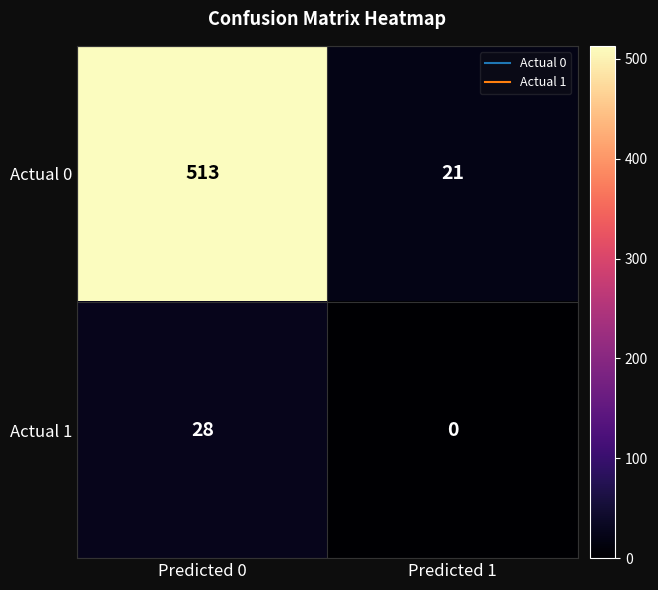

What is the difference between the Actual 1 values at Predicted 1 and Predicted 0?

28